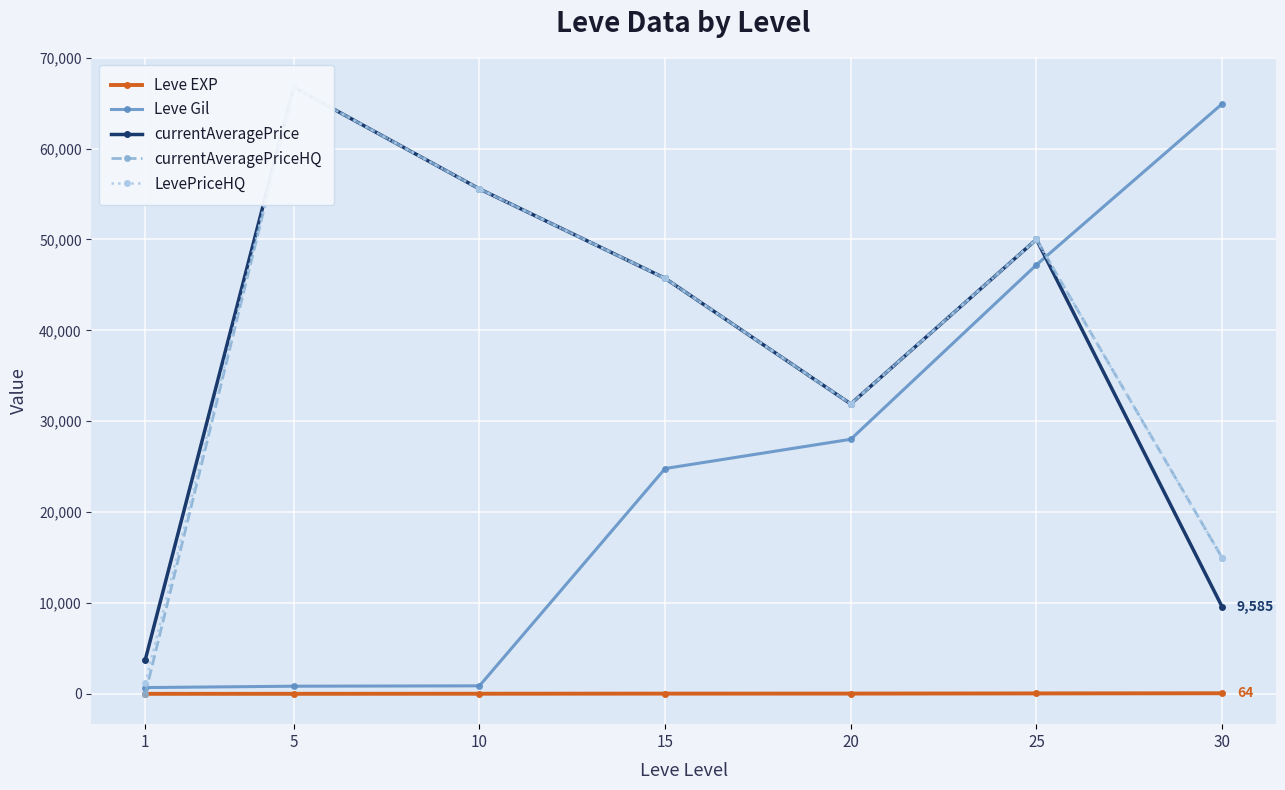

True or false: currentAveragePriceHQ and Leve EXP cross at least once.

True